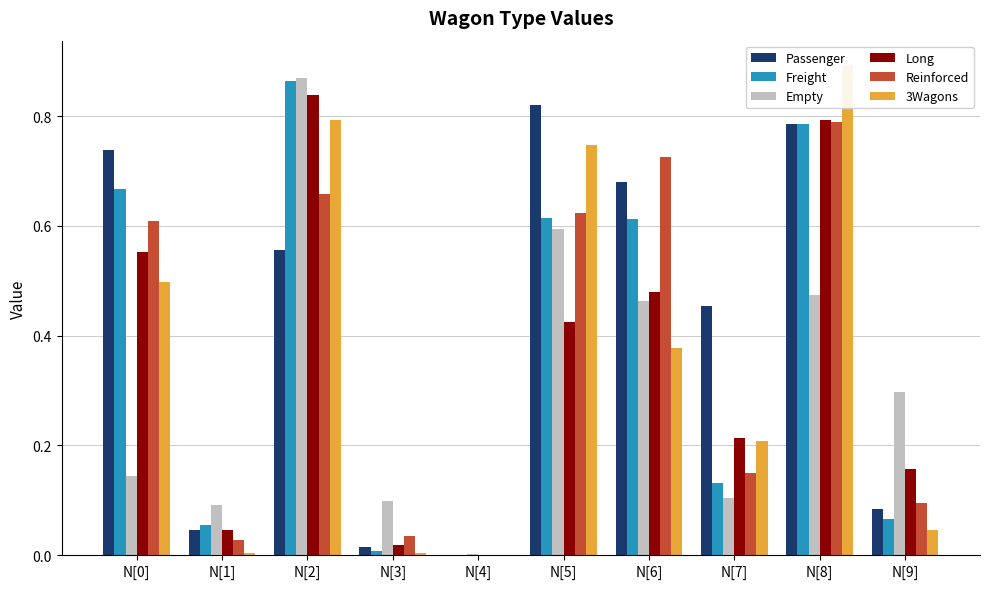

The value of Freight at N[3] is 0.0. True or false?

True